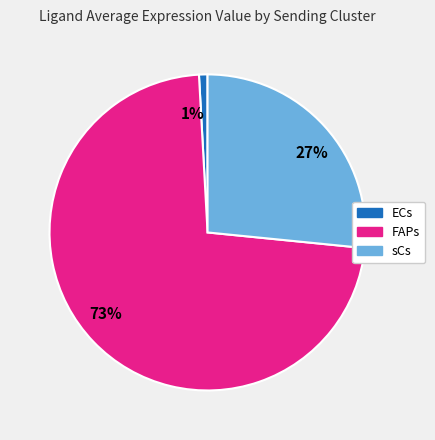

Which slice is the largest?

73%